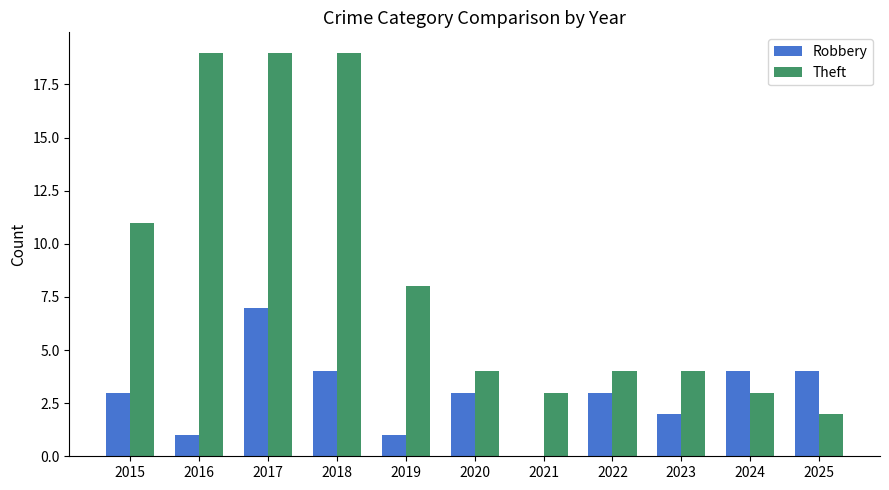

At which category is the sum across all series the highest?

2017